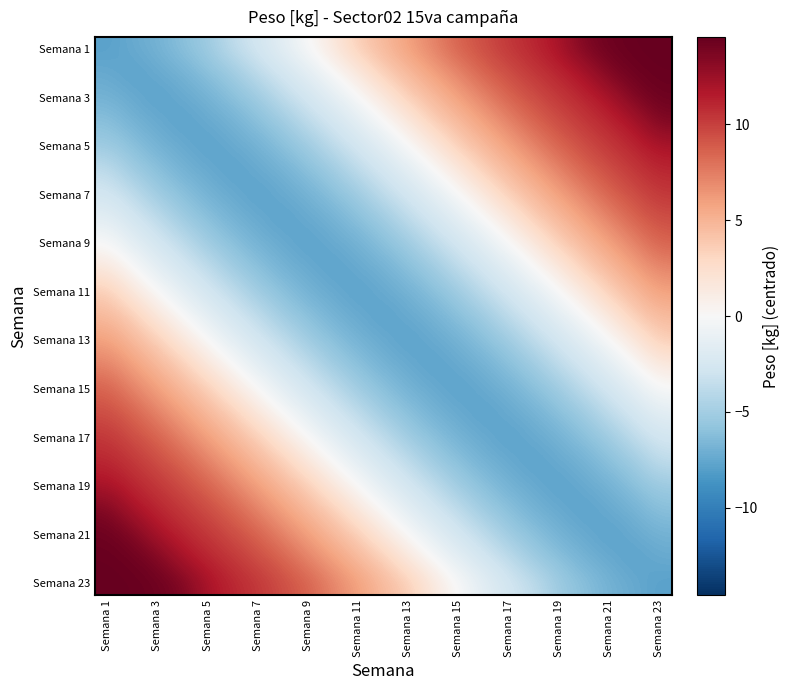

At which category is the sum across all series the highest?

Semana 1